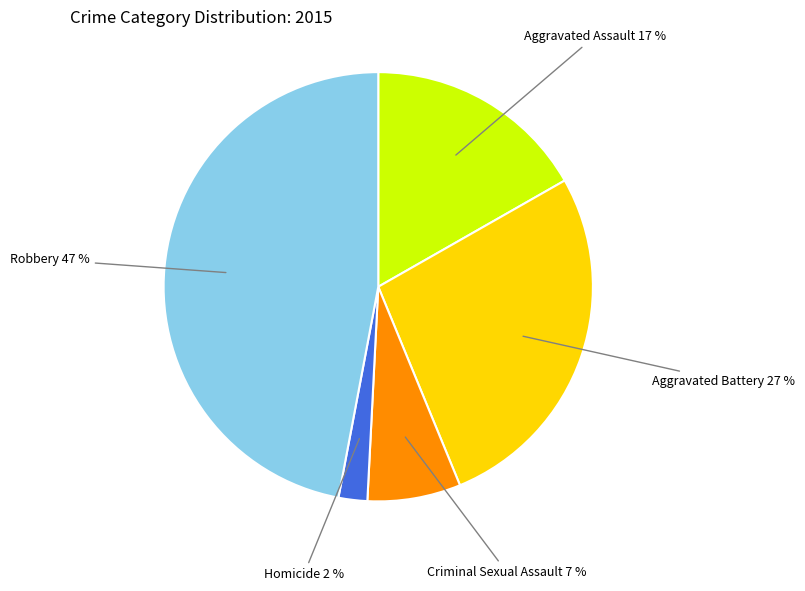

Between Aggravated Battery and Robbery, which is larger?

Robbery